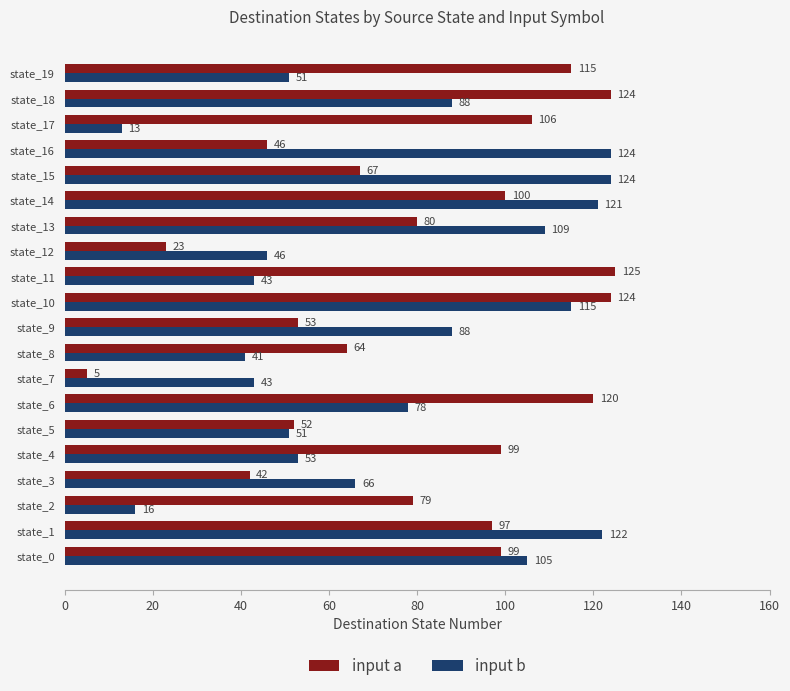

At which label does input b reach its minimum?

state_17